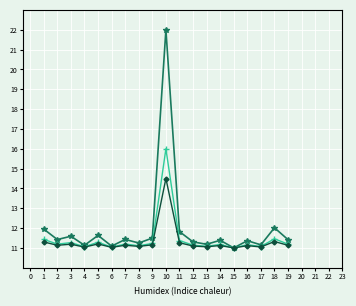

Is this an area chart (filled region under the line)?

No